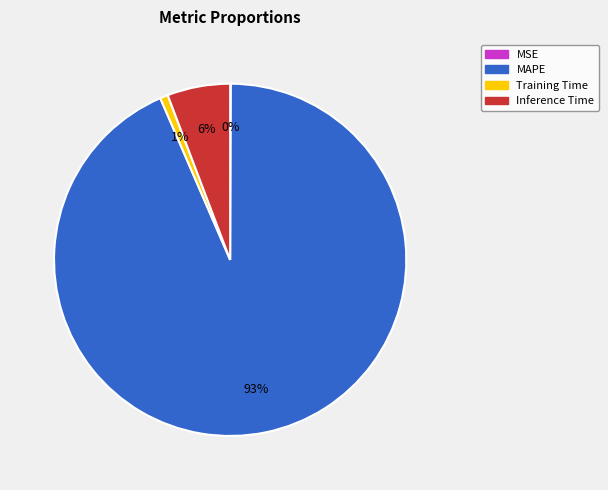

Does any single category account for the majority?

Yes